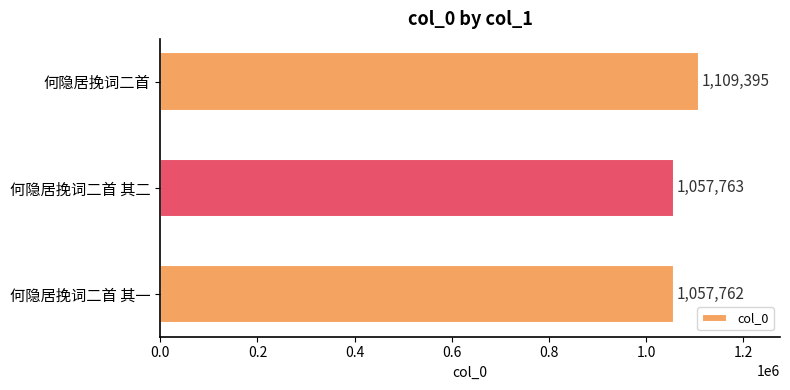

How many data points are less than 1057763?

1